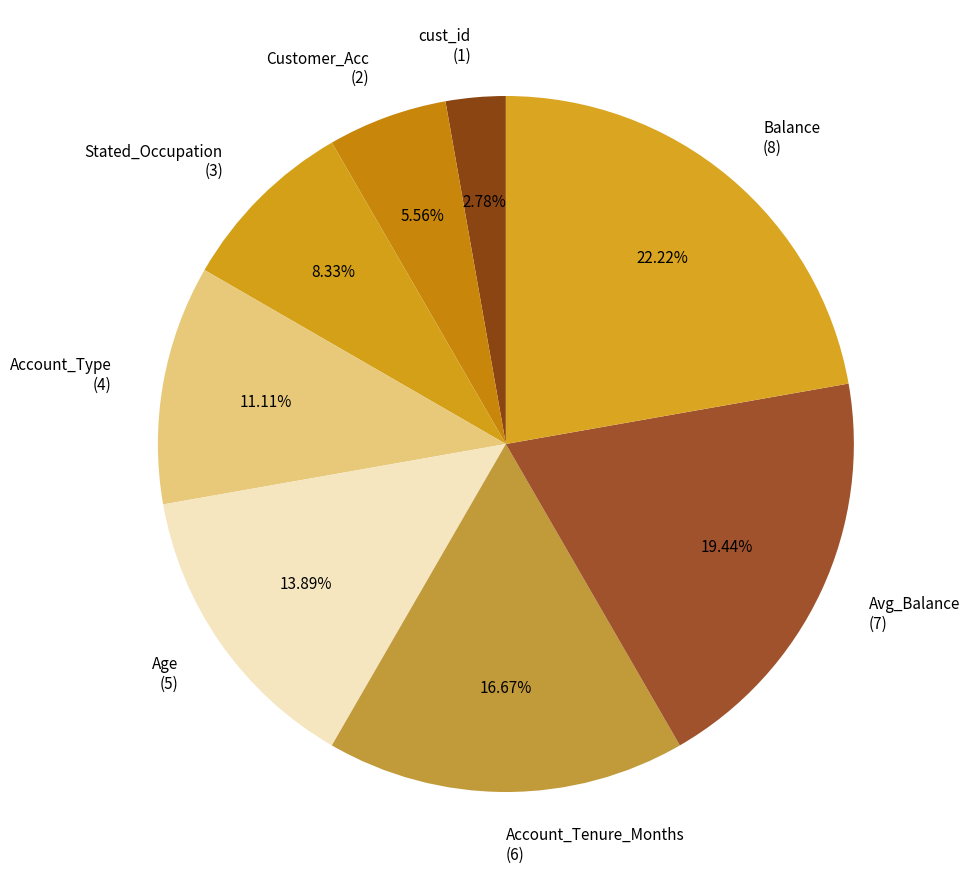

Does any single category account for the majority?

No